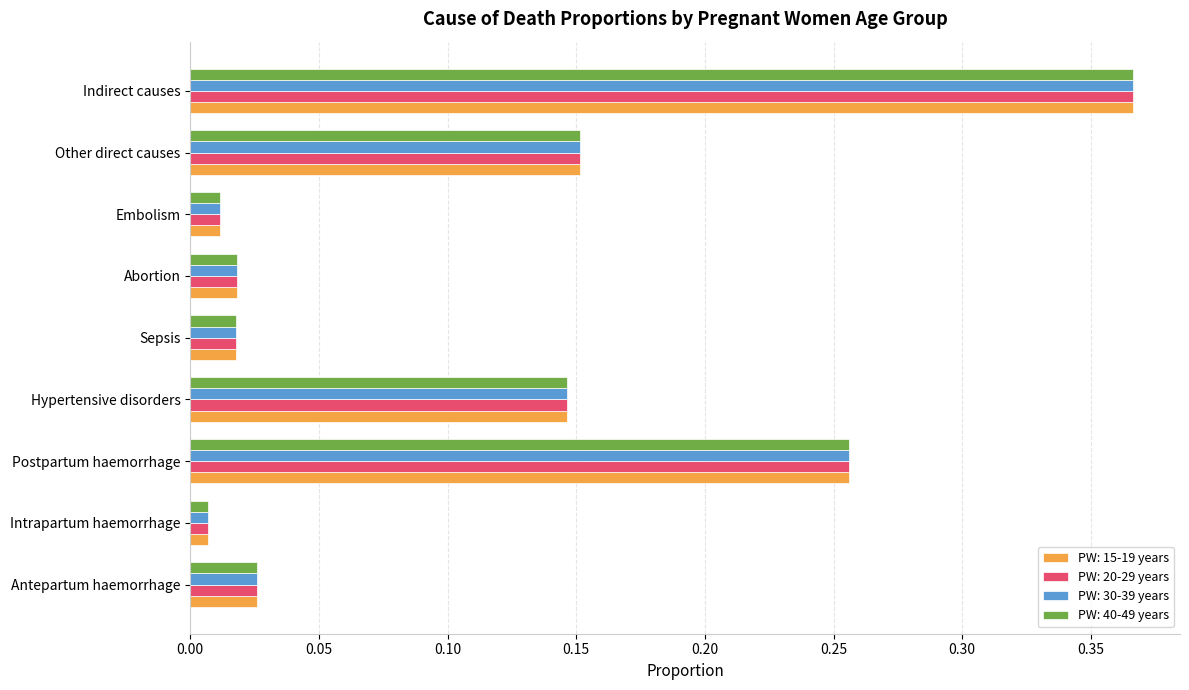

How many series are shown in this chart?

4